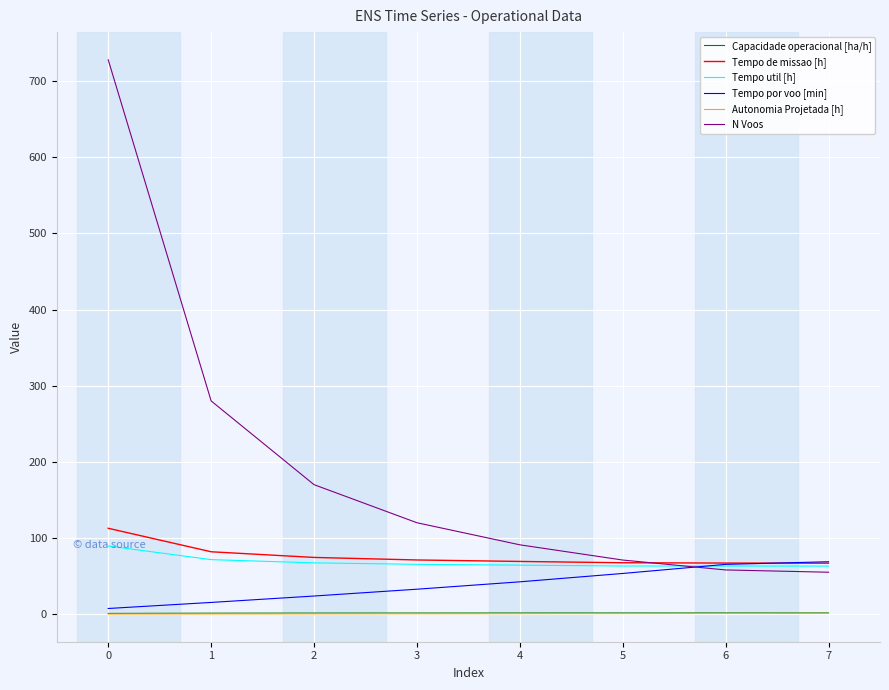

What are all the series names shown in the legend?

Capacidade operacional [ha/h], Tempo de missao [h], Tempo util [h], Tempo por voo [min], Autonomia Projetada [h], N Voos